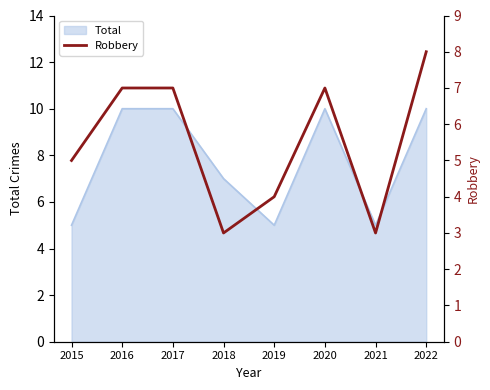

Is it true that Total equals 7 at 2018?

True